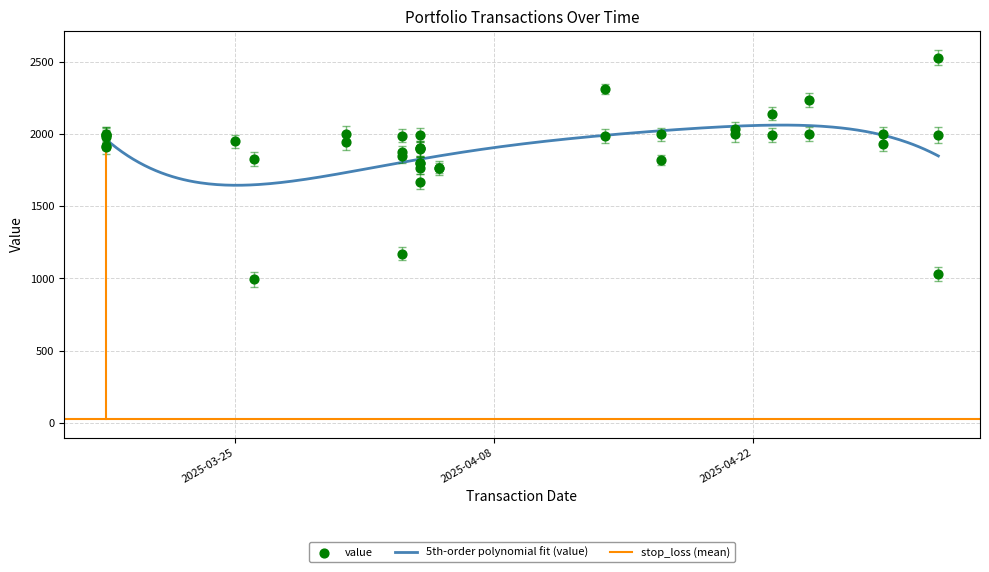

What is the total value across all series at 2025-03-18?

2052.7